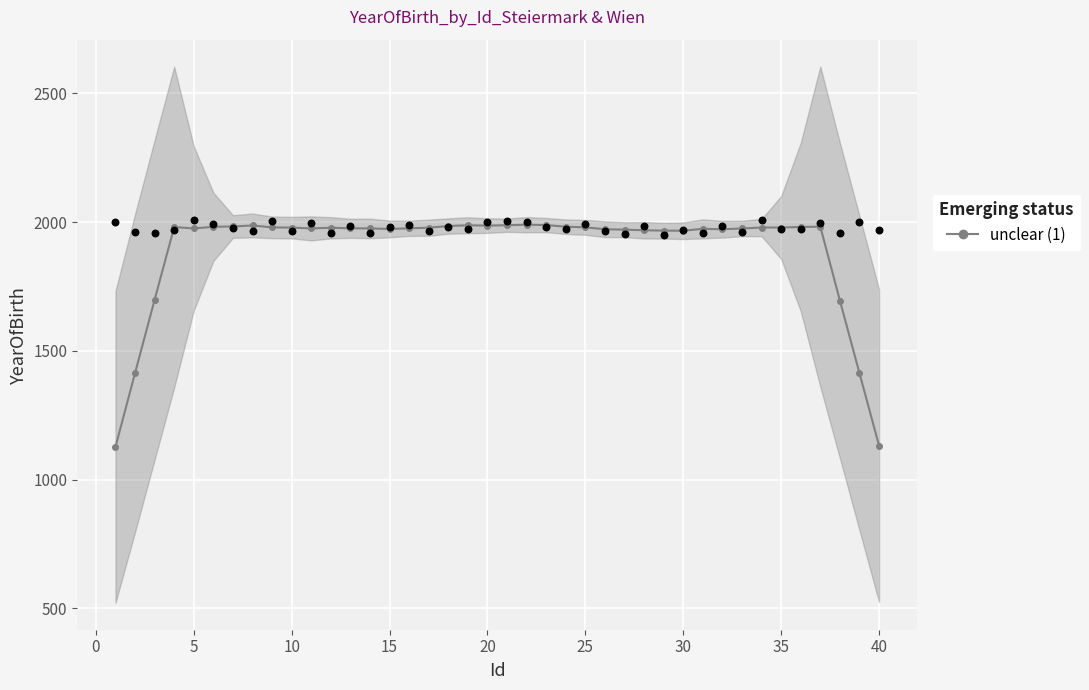

What is the minimum value for unclear (1)?

1127.1